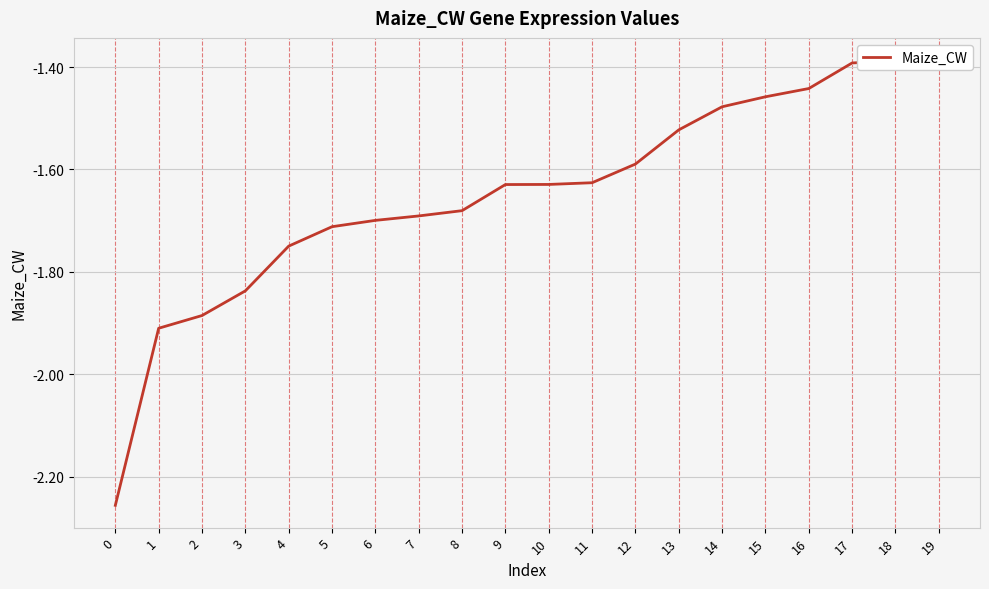

The value at 9 is -0.4. True or false?

False